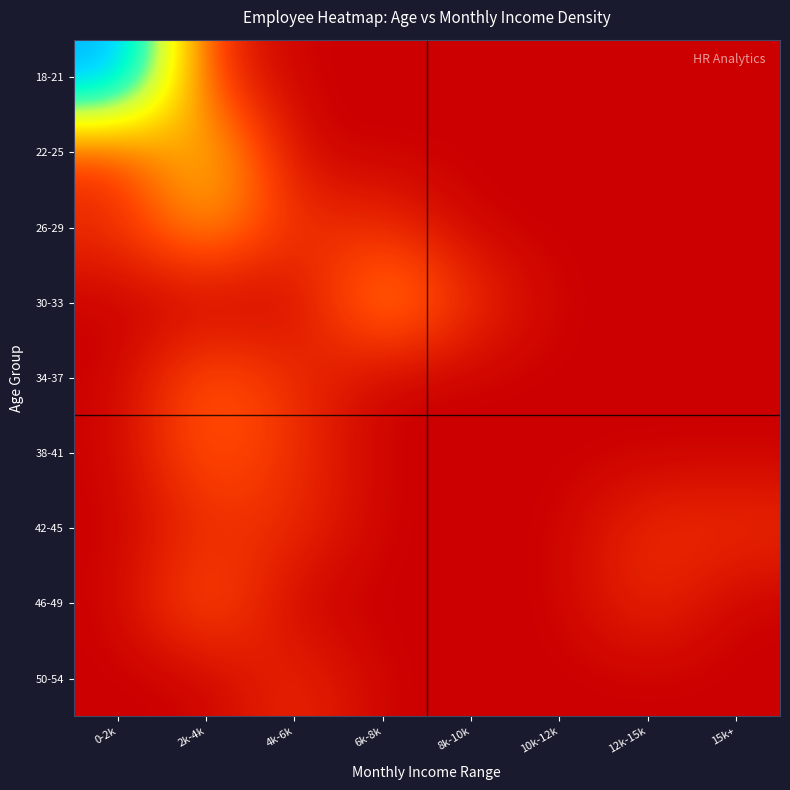

At 15k+, list the series in order from largest to smallest.

42-45, 18-21, 22-25, 26-29, 30-33, 34-37, 38-41, 46-49, 50-54